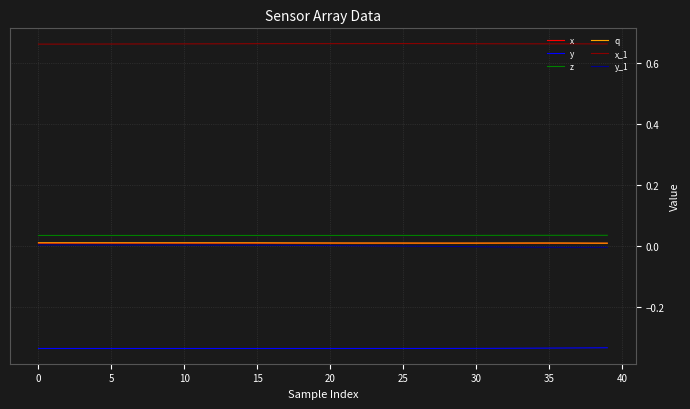

Which series has the largest total across all categories?

x_1